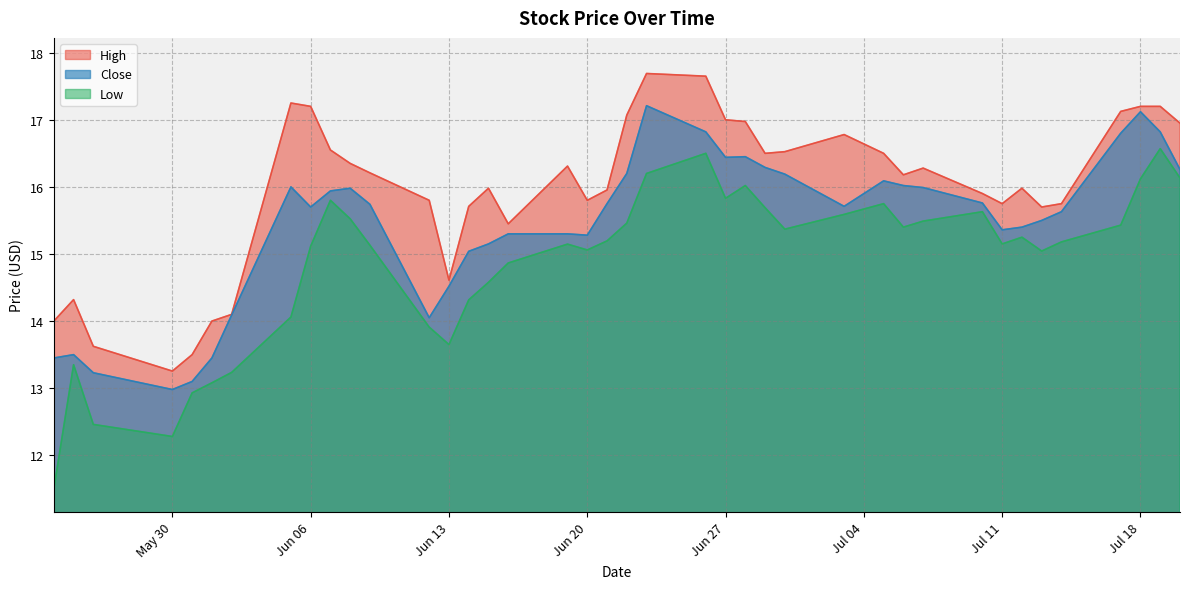

Is the value of High at Jul 11 greater than the value of Low at Jun 13?

Yes